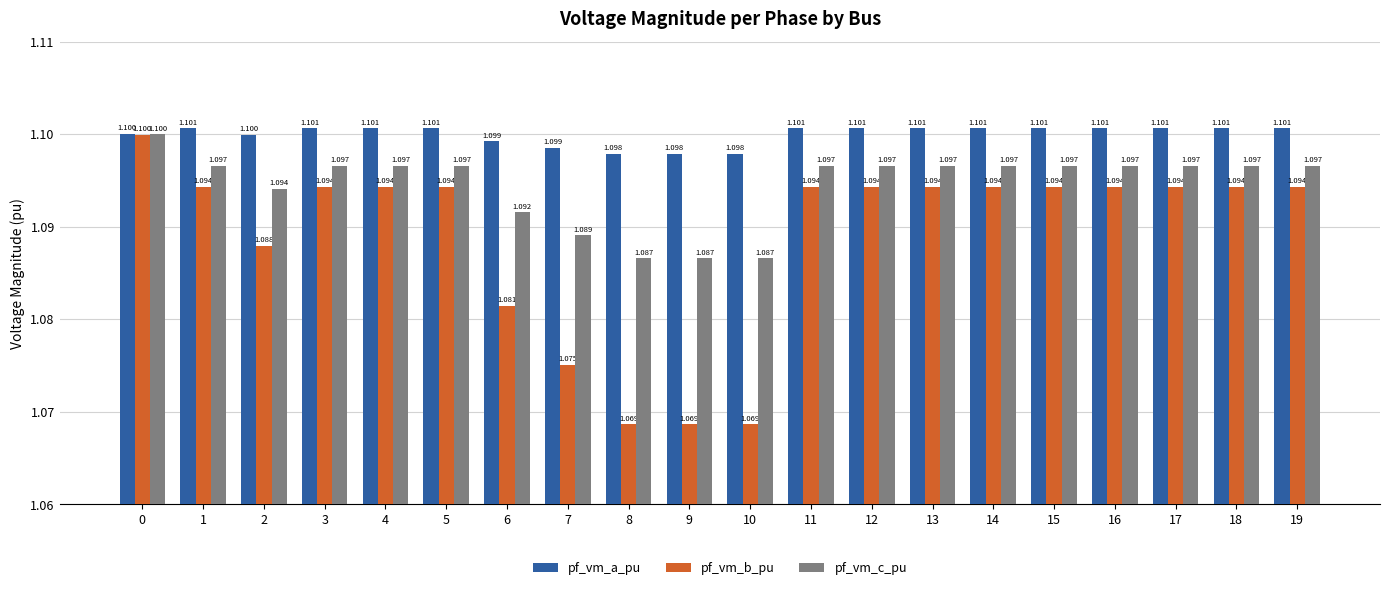

What is the lowest value of the pf_vm_b_pu series?

1.1